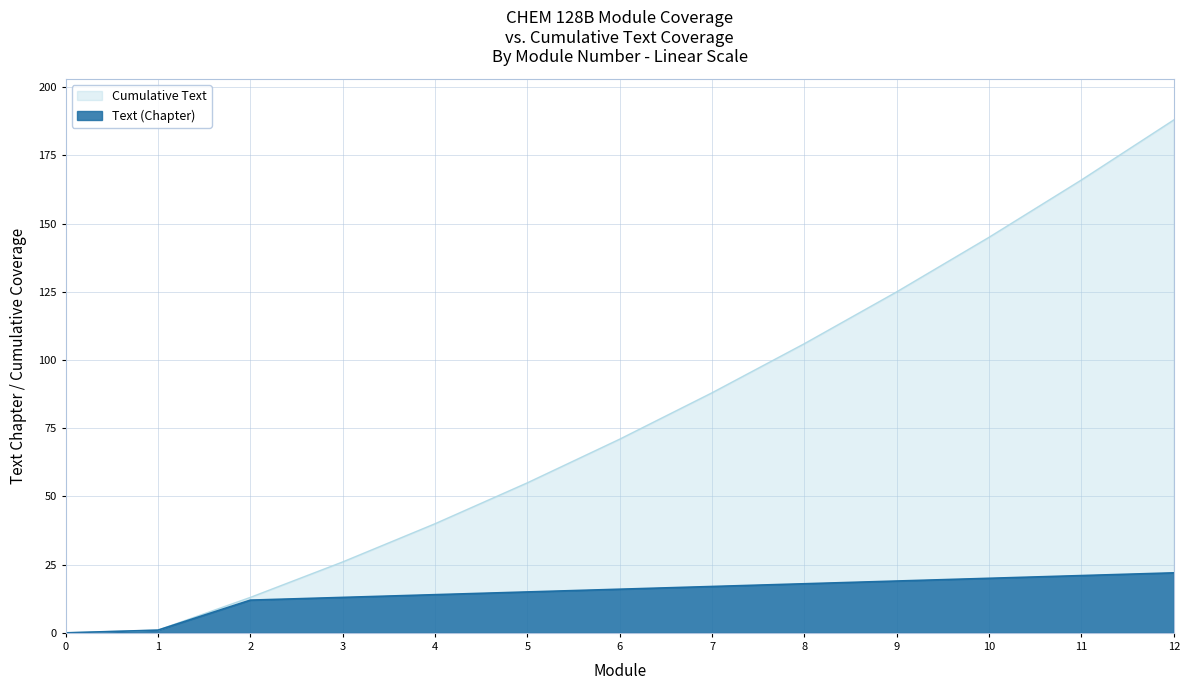

How many lines are shown in the chart?

2